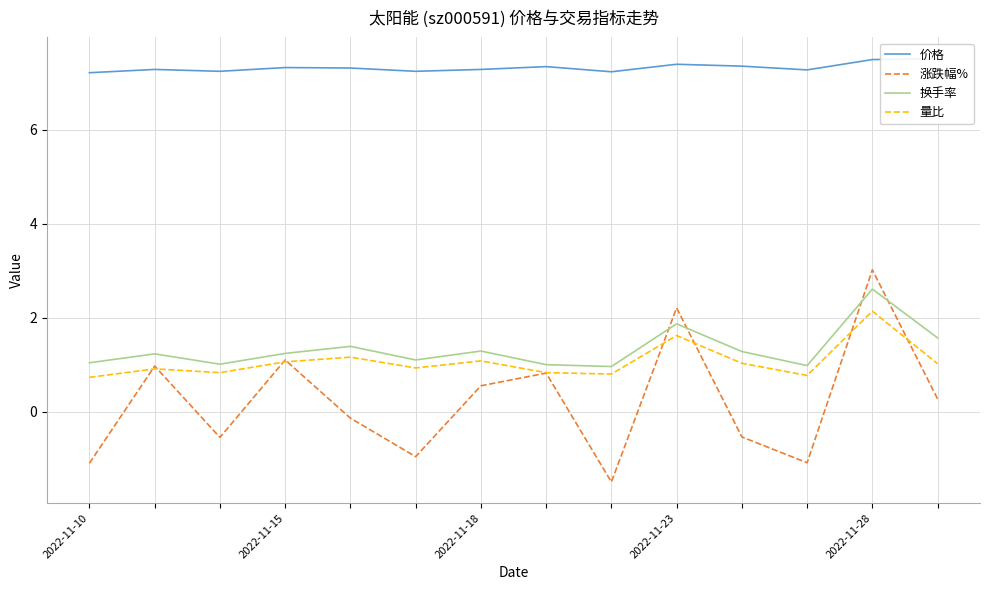

Where is 涨跌幅% nearest to the value 0?

2022-11-28